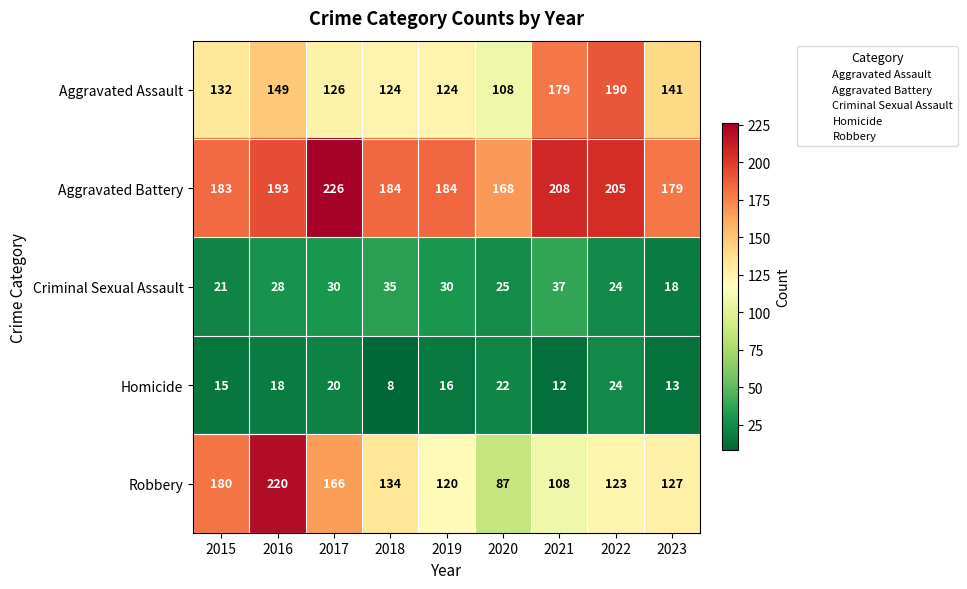

Which category has the lowest value across all series?

2018